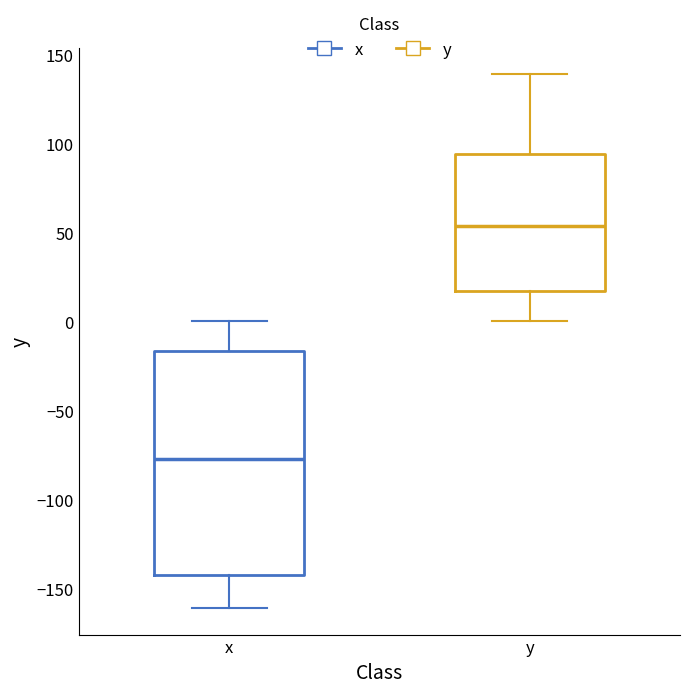

Which box has the highest median line?

y